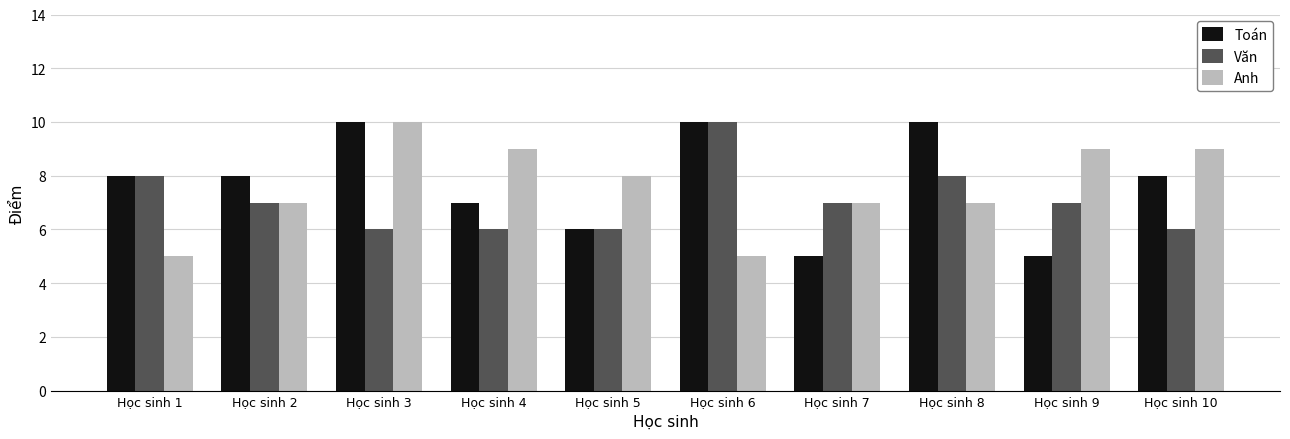

What are all the series names shown in the legend?

Toán, Văn, Anh